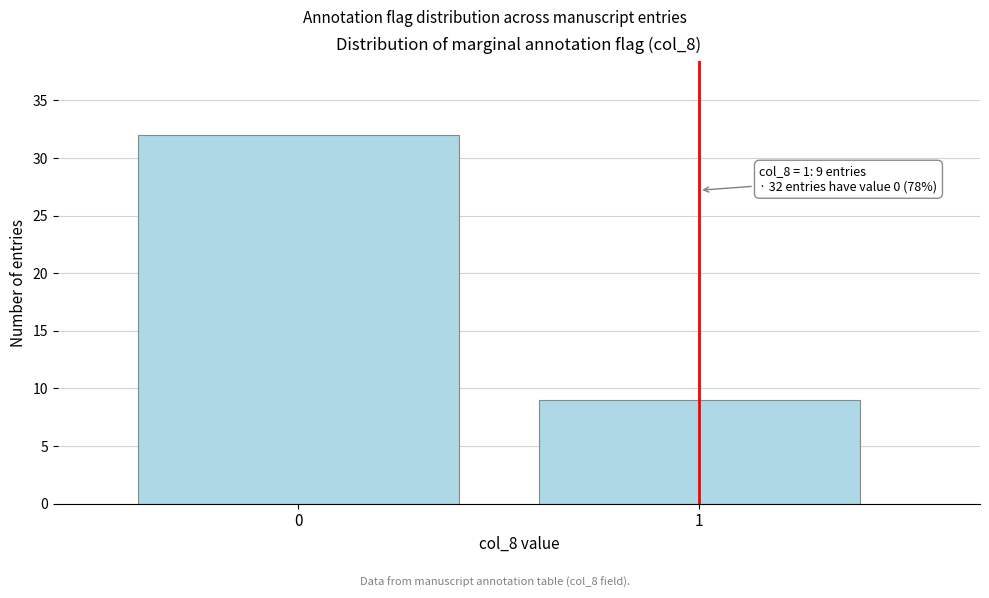

Reading right to left, list all the values displayed in this chart.

9	32